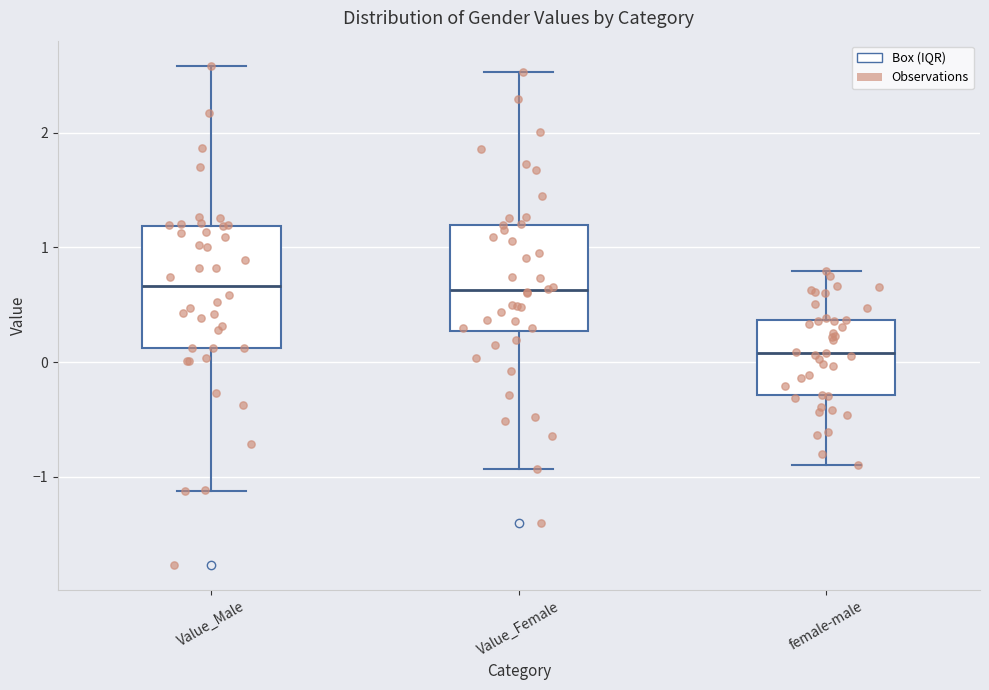

Where is the lower edge of the box for Value_Female on the y-axis? The values are not printed on the chart, so give them approximately, as read against the axis.

0.3